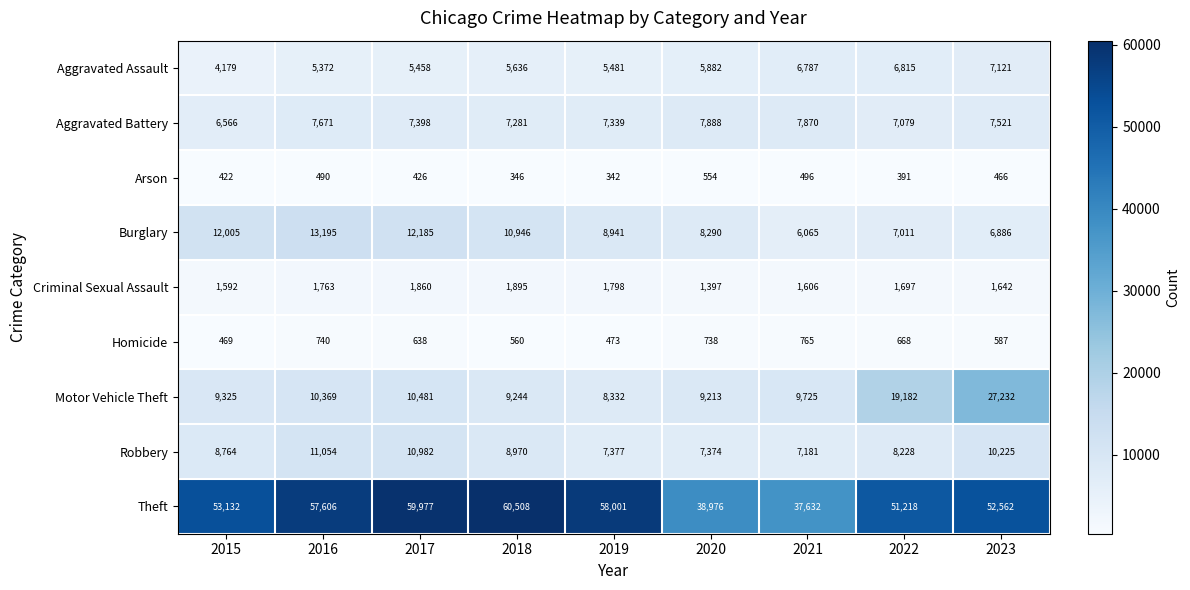

What is the average value of the Aggravated Assault series?

5859